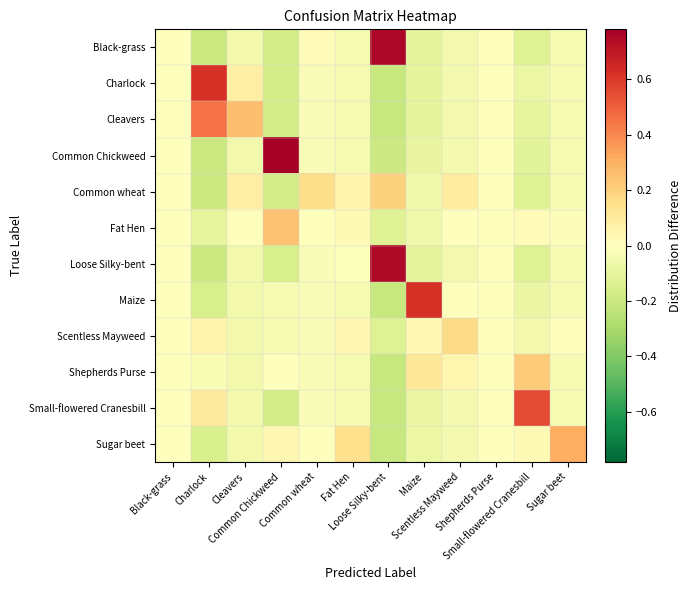

At which category is the sum across all series the highest?

Common Chickweed